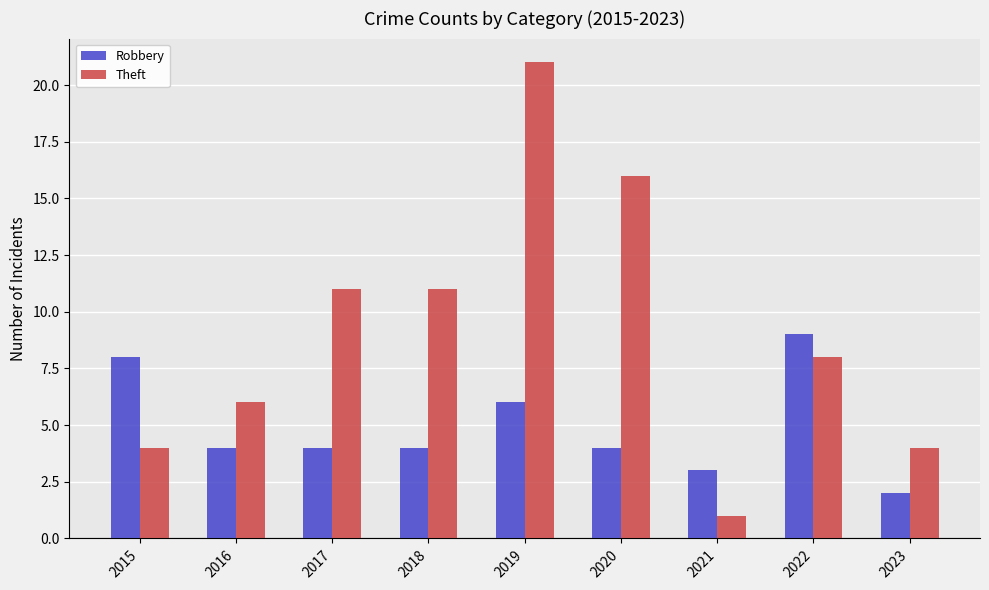

List the series in order of their peak value, lowest first.

Robbery, Theft